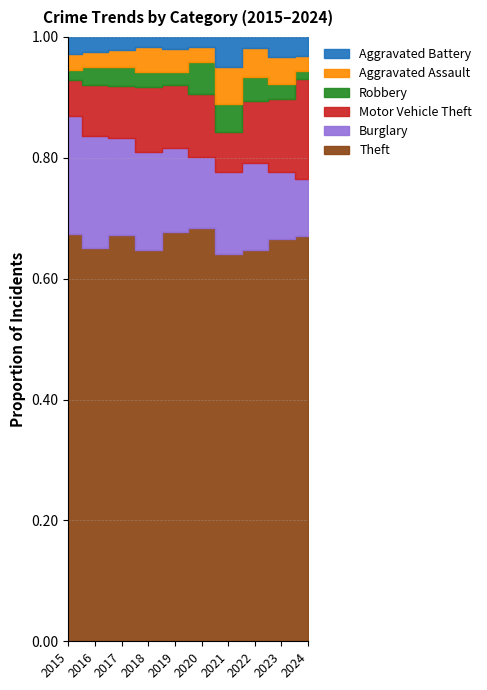

Where is Aggravated Assault nearest to the value 15?

2019